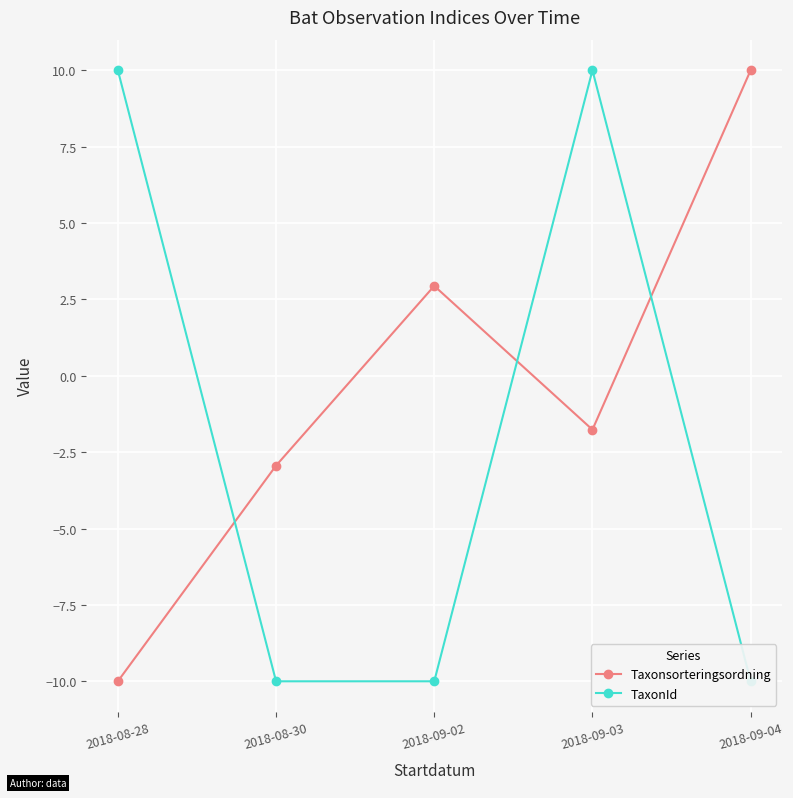

Is the value of TaxonId at 2018-09-03 greater than the value of Taxonsorteringsordning at 2018-08-28?

Yes